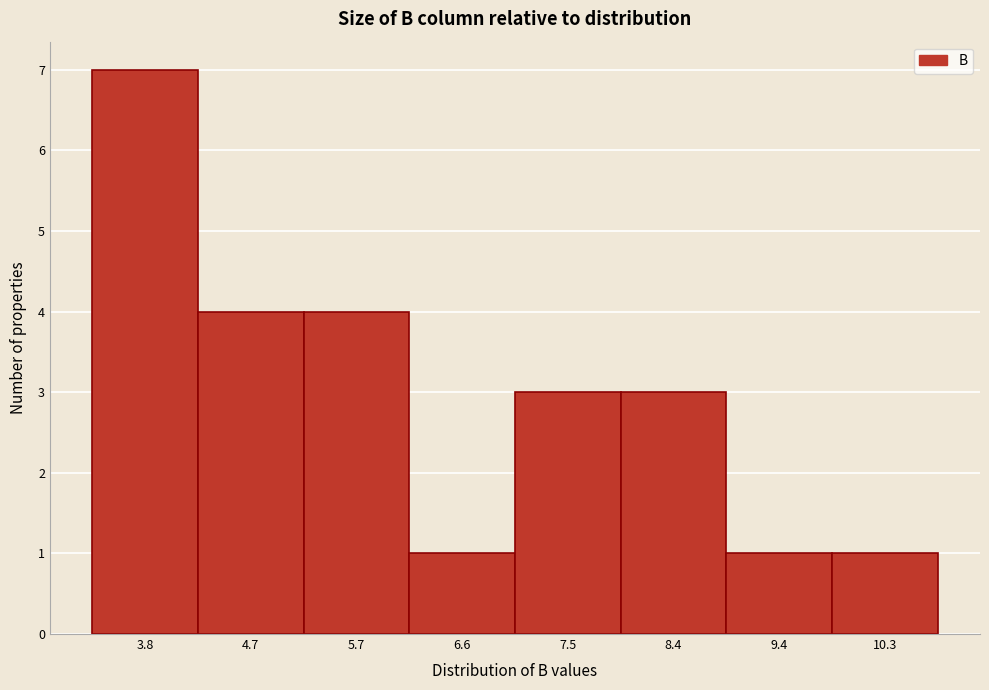

Reading left to right, extract all data points from this chart.

7	4	4	1	3	3	1	1